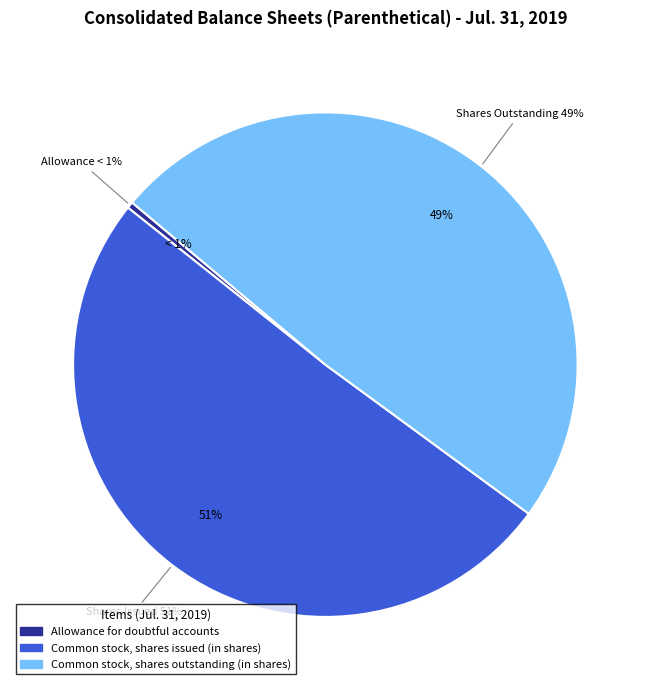

What percentage is NOT represented by Common stock, shares issued (in shares)?

49.4%